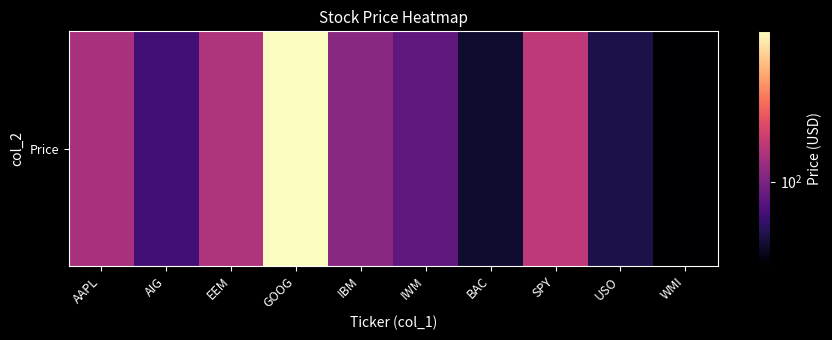

What is the maximum value shown in the chart?

544.5